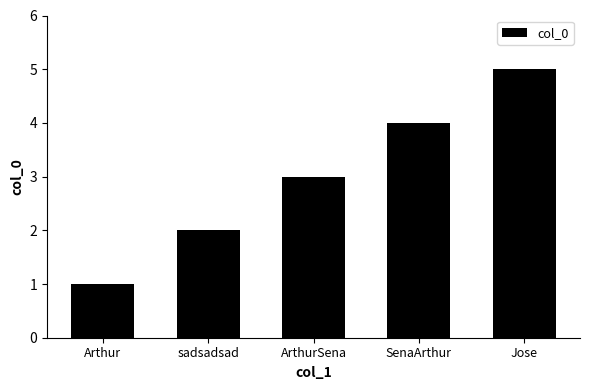

What value does the data have at Arthur?

1